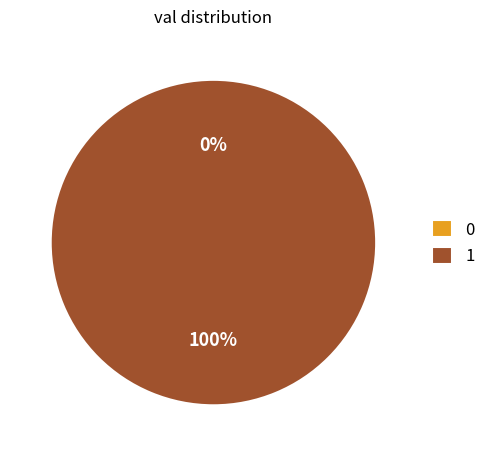

To the nearest percent, what portion does 1 represent?

100%